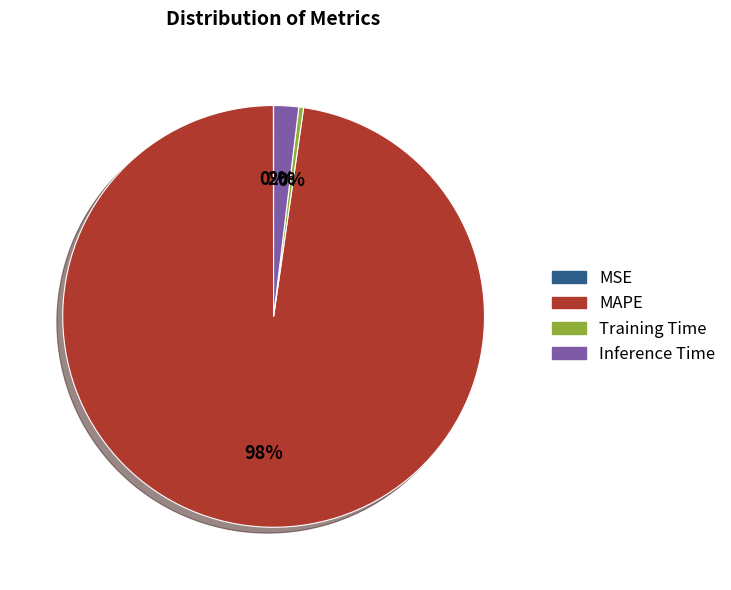

Between MAPE and Inference Time, which is larger?

MAPE